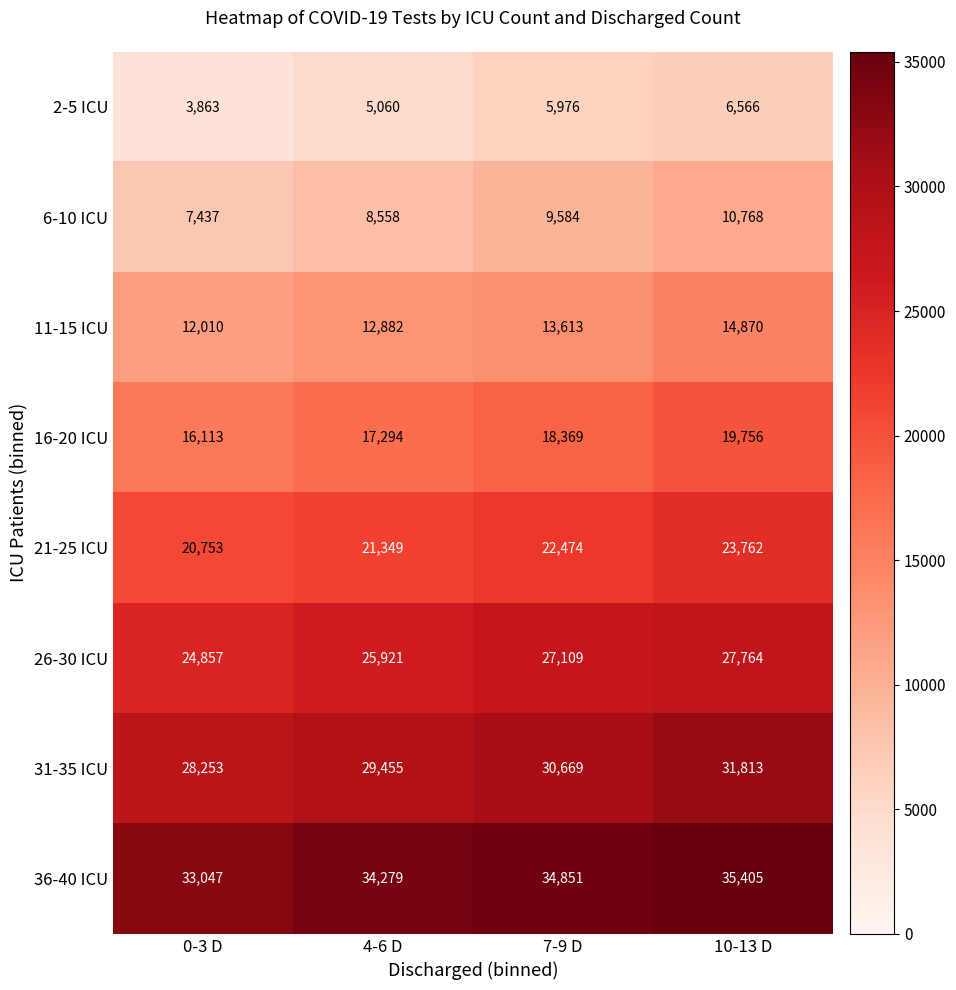

Which label corresponds to the largest value in the chart?

10-13 D